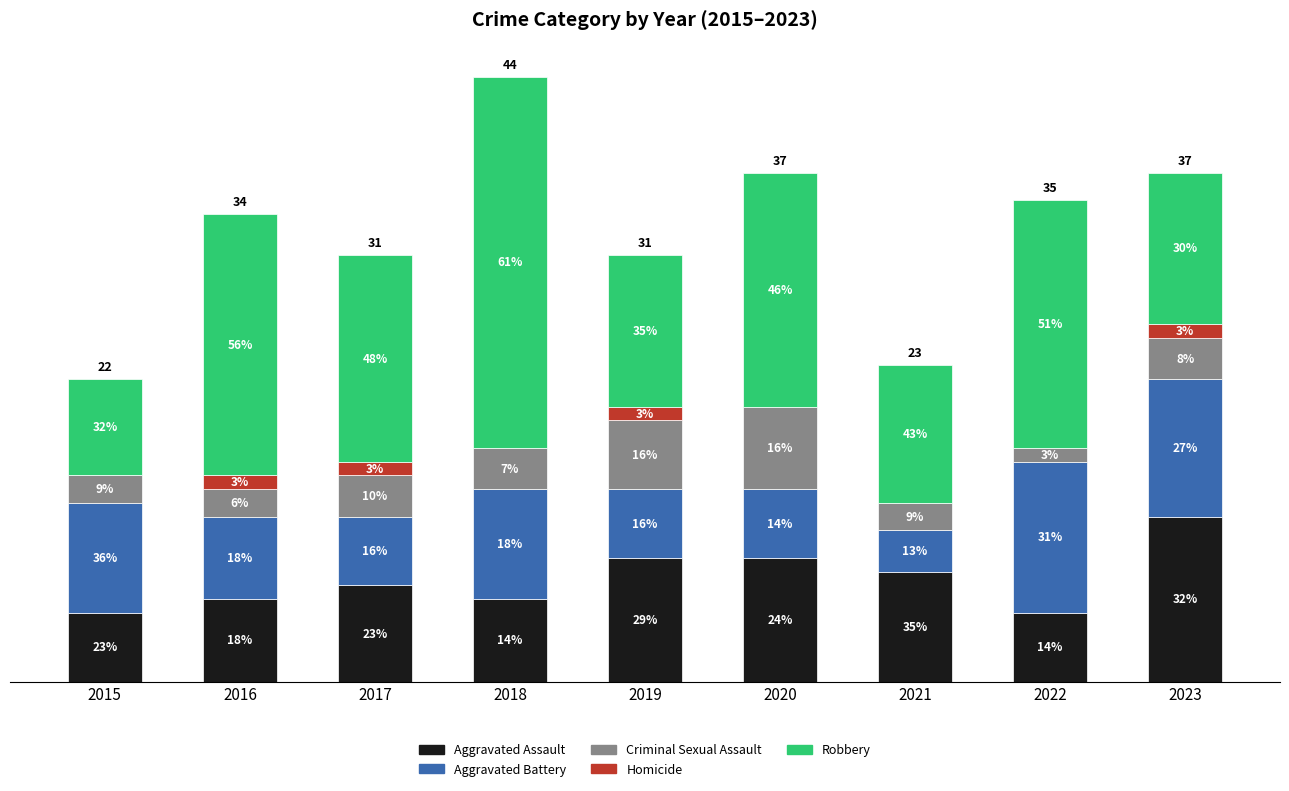

What are all the series names shown in the legend?

Aggravated Assault, Aggravated Battery, Criminal Sexual Assault, Homicide, Robbery